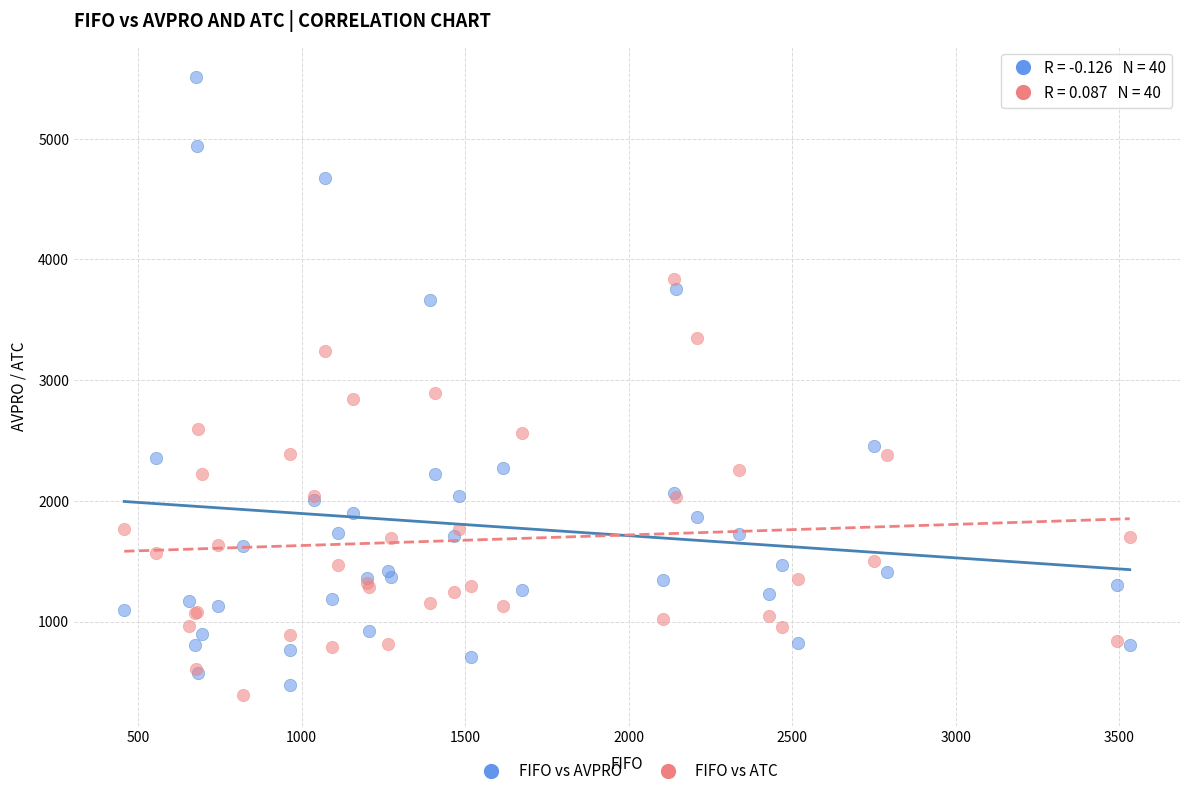

Which series has the widest spread of Y values?

FIFO vs AVPRO